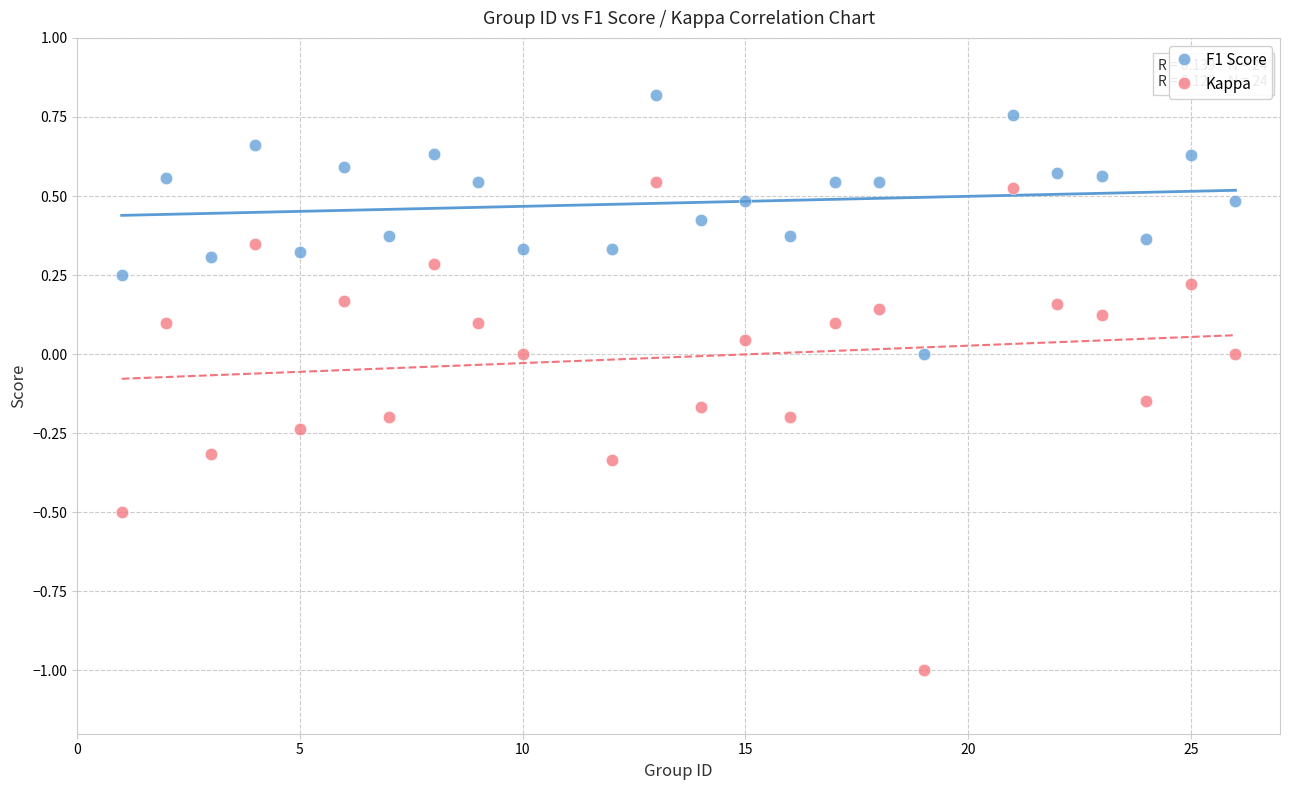

Across all data points, what is the range of Y values (max minus min)?

1.8